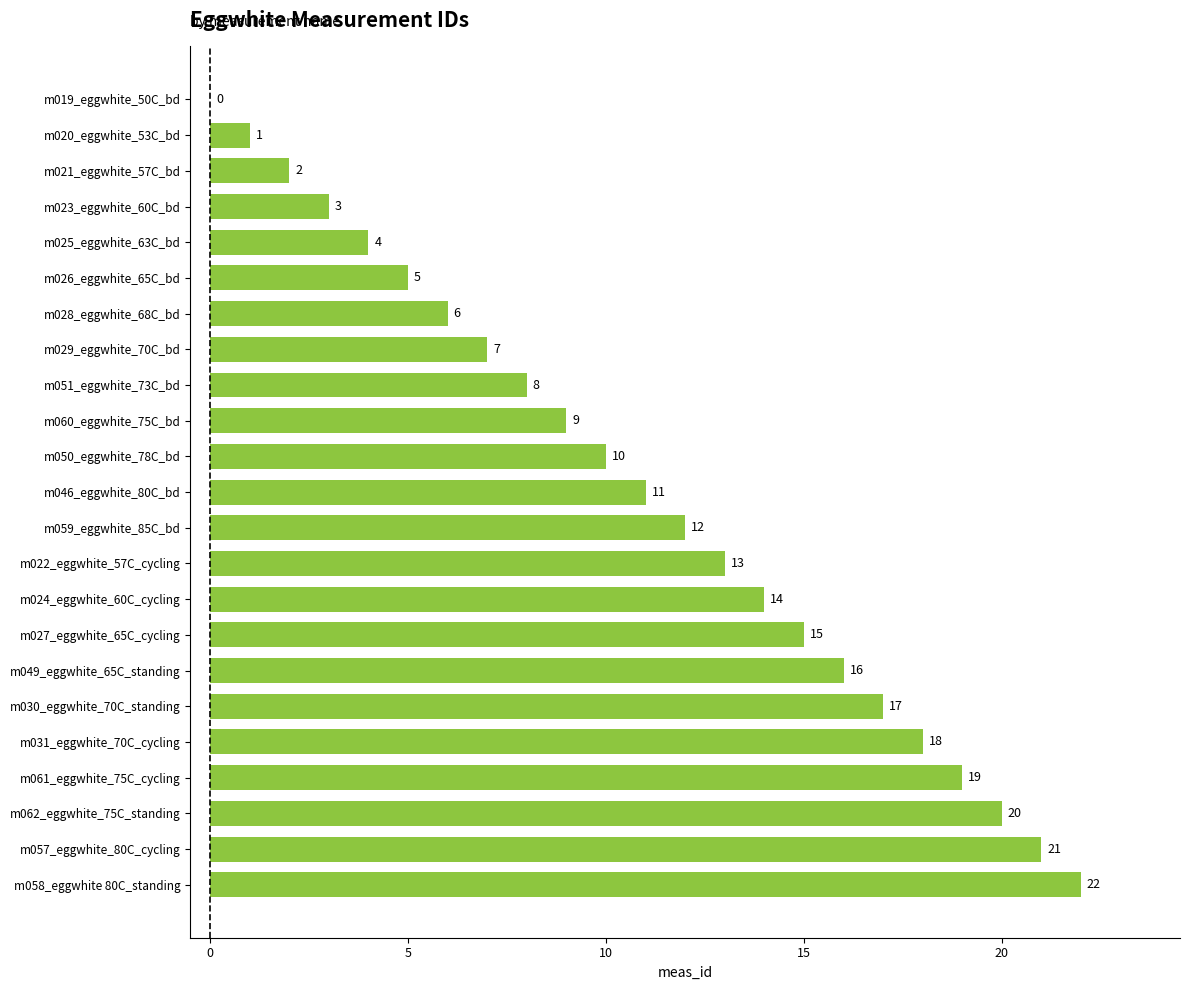

What is the sum of all values?

253